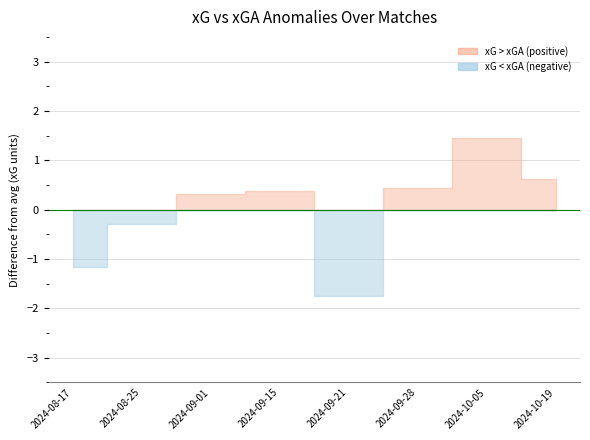

Where is the first local minimum for xG?

2024-09-21